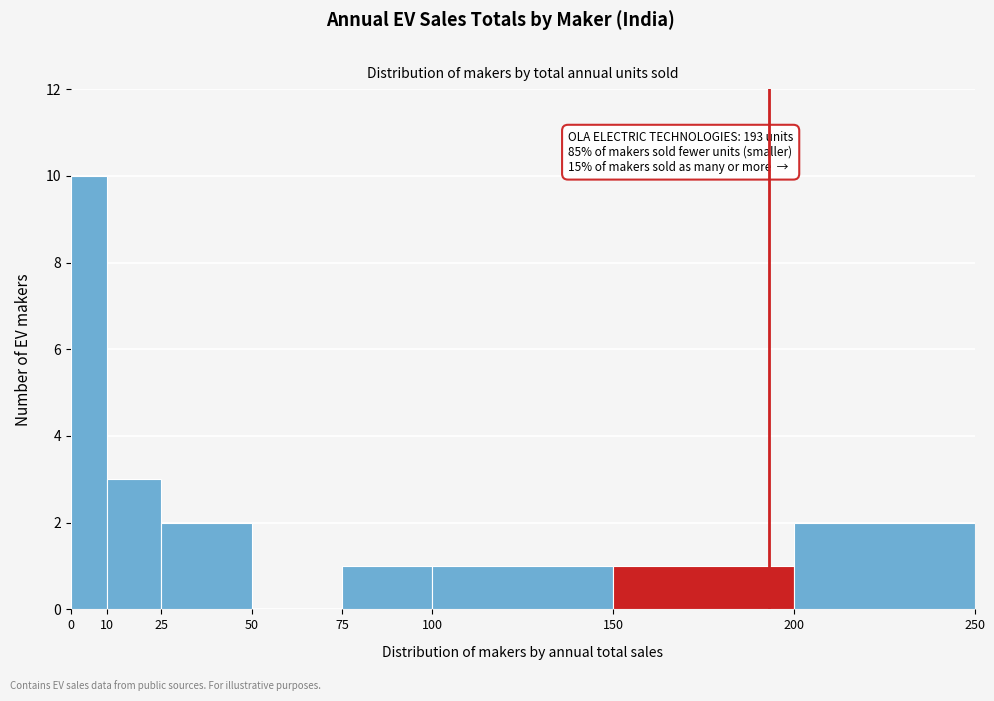

Over which range of the x-axis is the bar tallest?

0 to 10